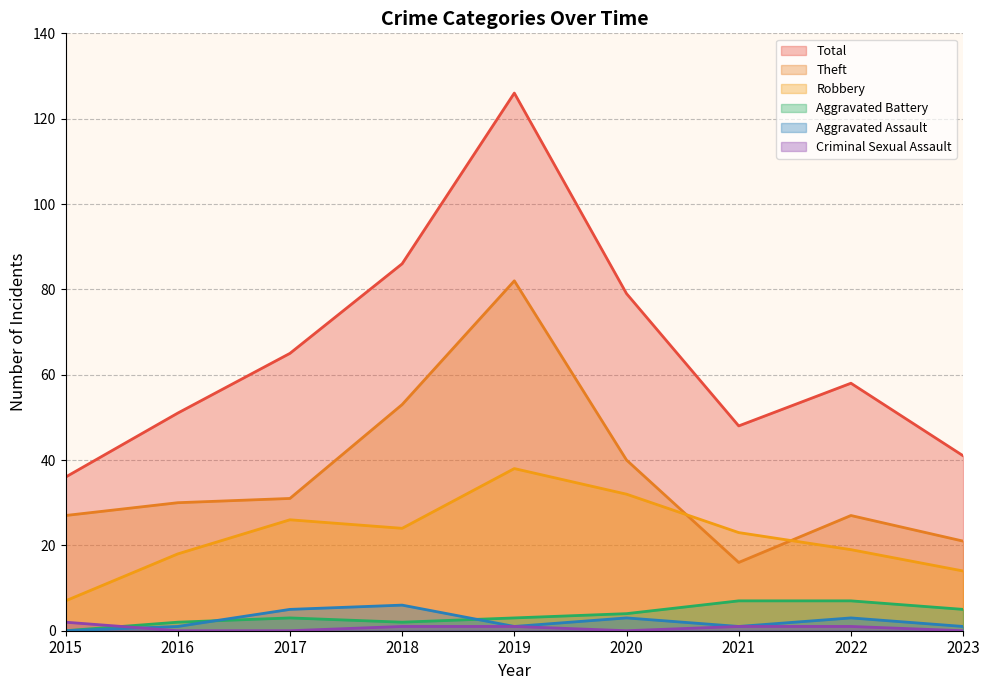

True or false: Criminal Sexual Assault and Theft cross at least once.

False